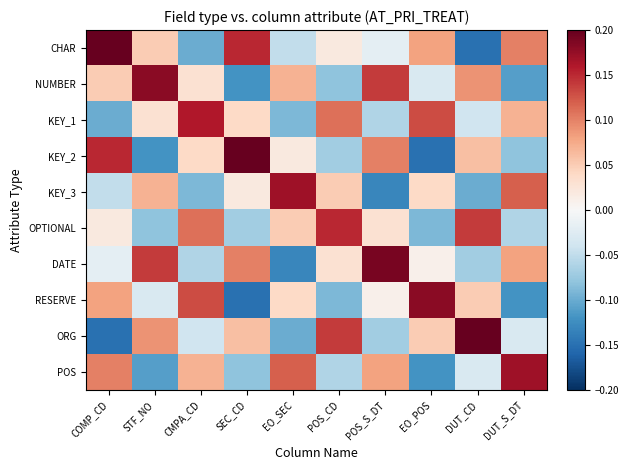

How many categories are shown in the chart?

10